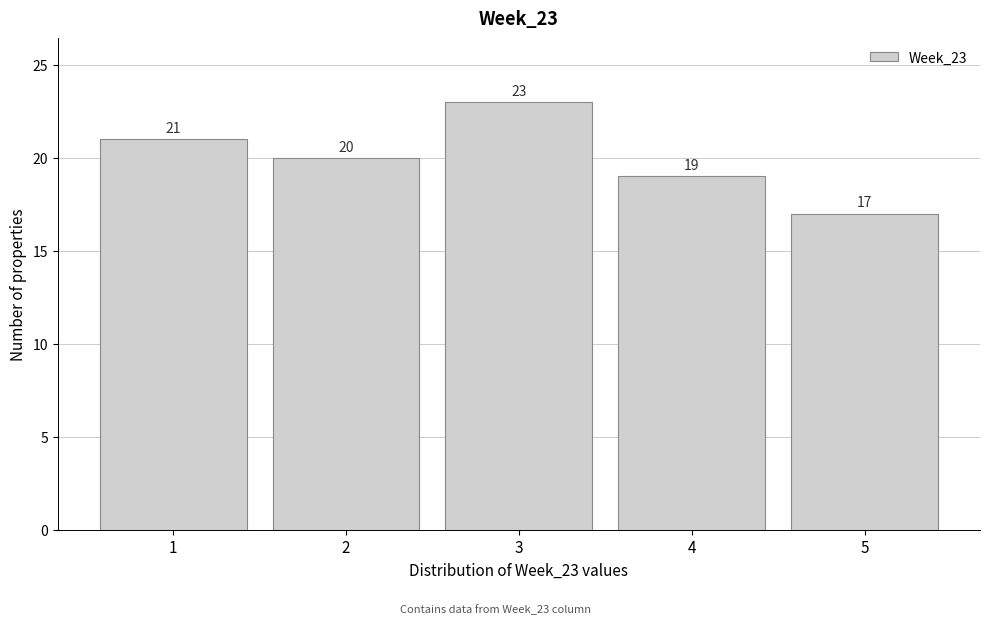

Which range on the x-axis has the tallest bar?

2.5 to 3.5